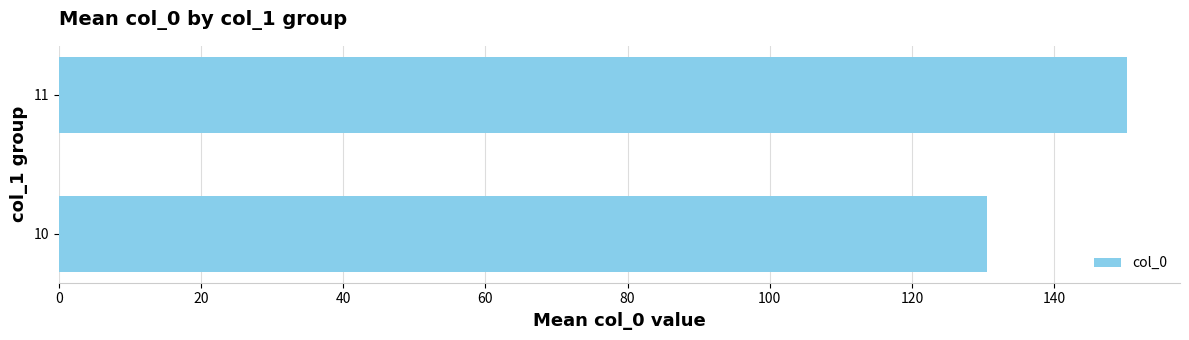

What is the change in value from 10 to 11?

+19.7